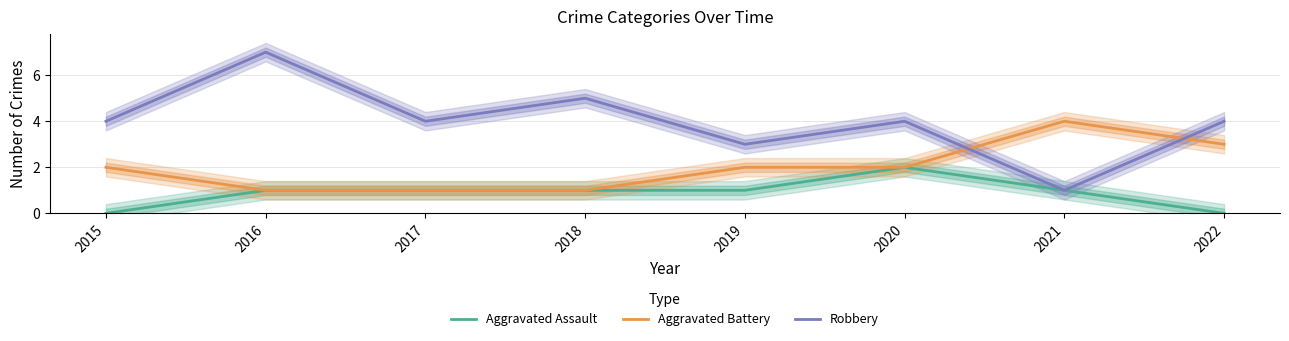

What is the total value across all series at 2018?

7